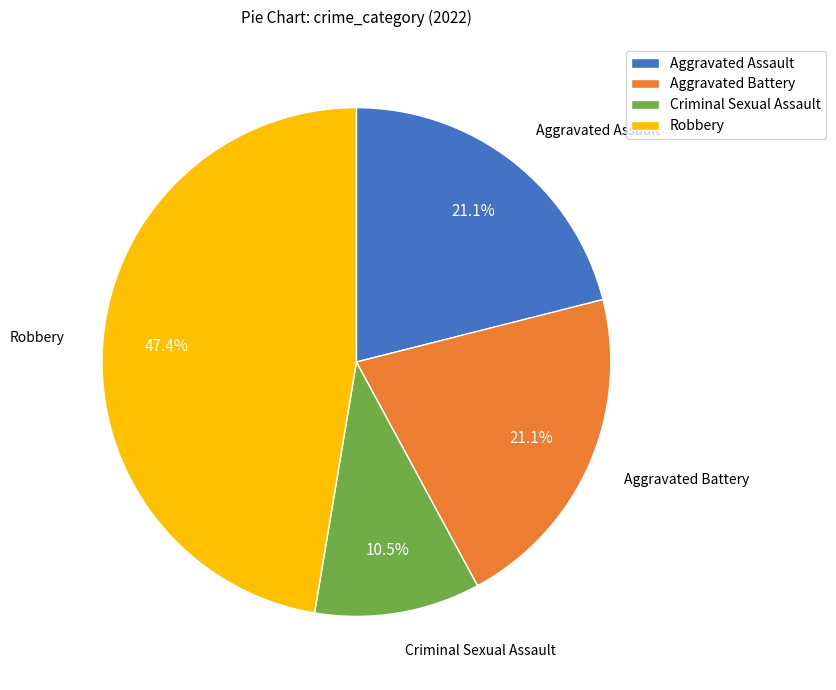

Does Aggravated Battery represent more than half of the total?

No